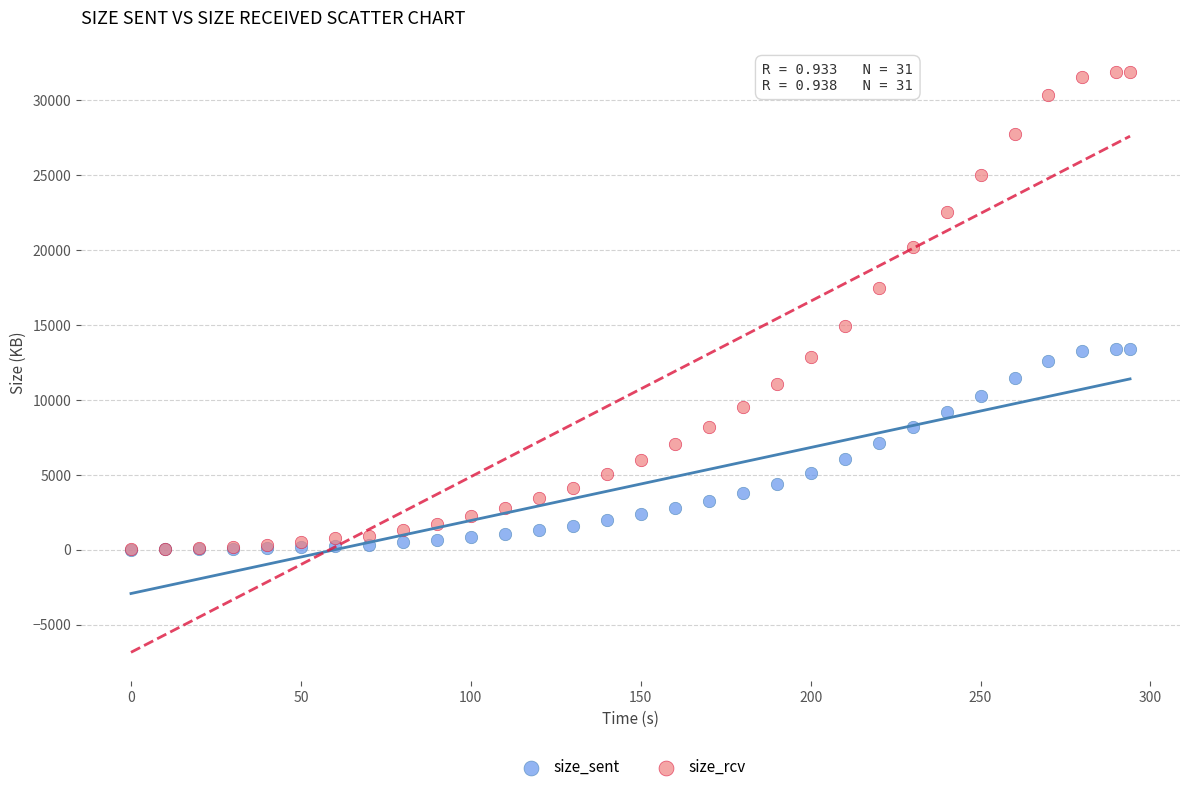

Across all series, what Y value is closest to 15946?

14937.2